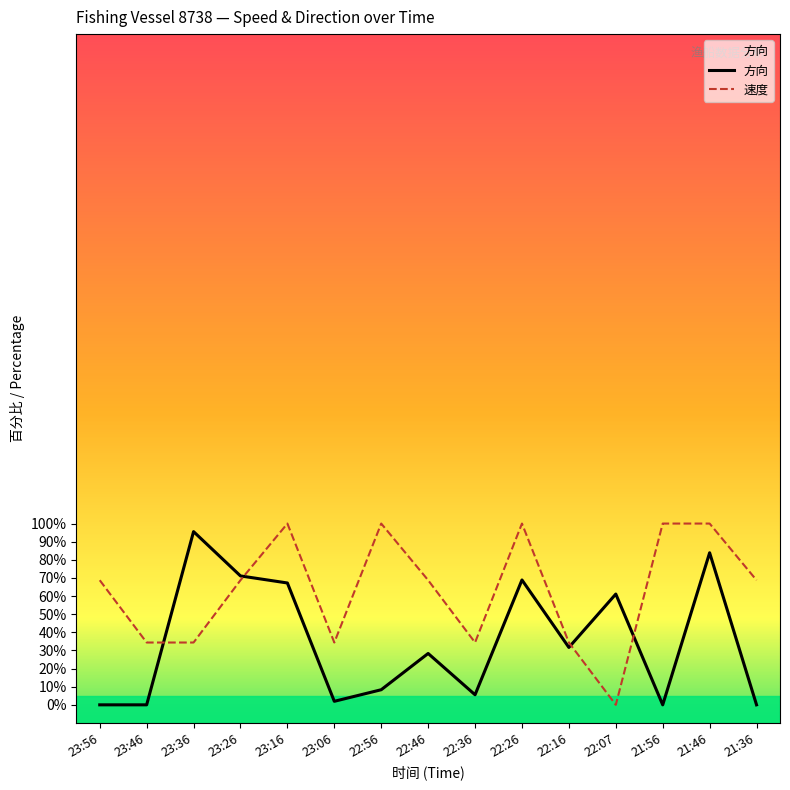

How many lines are shown in the chart?

2